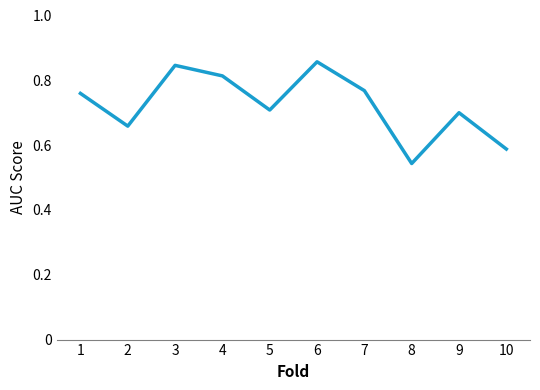

Where is the data nearest to the value 0?

8